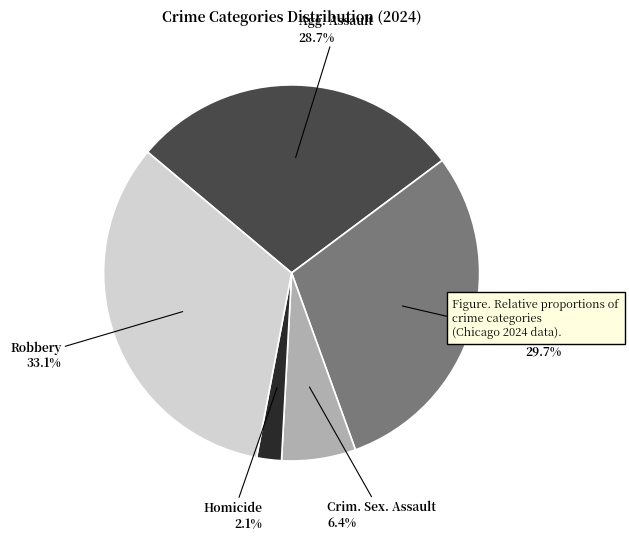

Is there any slice that represents more than half of the pie?

No